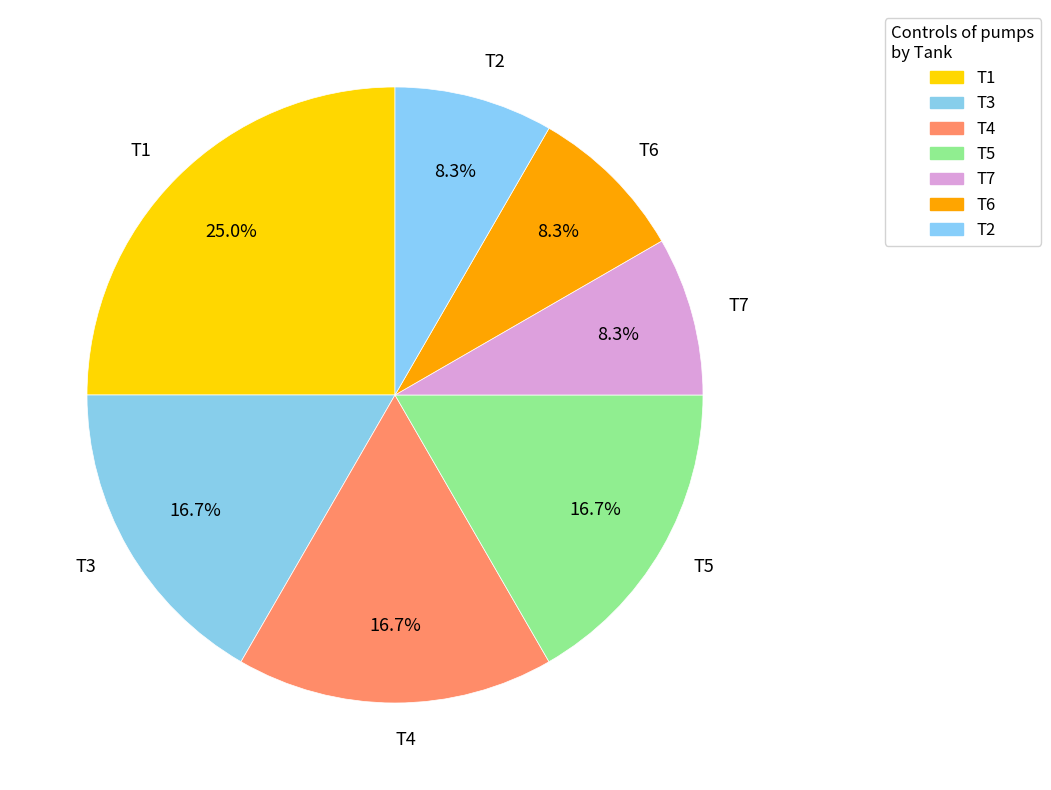

To the nearest percent, what portion does T2 represent?

8%